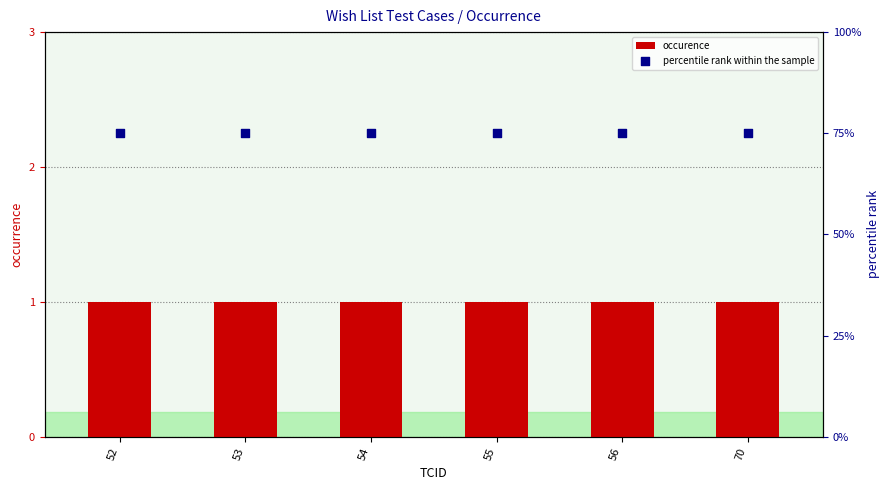

At which category is the sum across all series the highest?

52